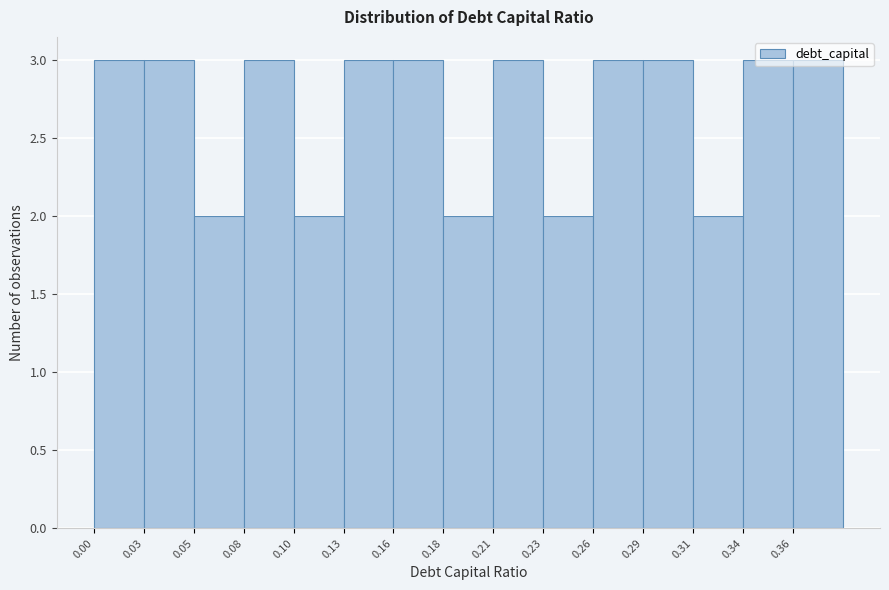

Reading left to right, list every bar in this chart as the range it spans on the x-axis followed by its height. Neither the bar edges nor the heights are printed on the chart, so give them approximately, as read against the axes.

0.000 to 0.026: 3
0.026 to 0.052: 3
0.052 to 0.078: 2
0.078 to 0.104: 3
0.104 to 0.130: 2
0.130 to 0.156: 3
0.156 to 0.182: 3
0.182 to 0.208: 2
0.208 to 0.234: 3
0.234 to 0.260: 2
0.260 to 0.286: 3
0.286 to 0.312: 3
0.312 to 0.338: 2
0.338 to 0.364: 3
0.364 to 0.390: 3